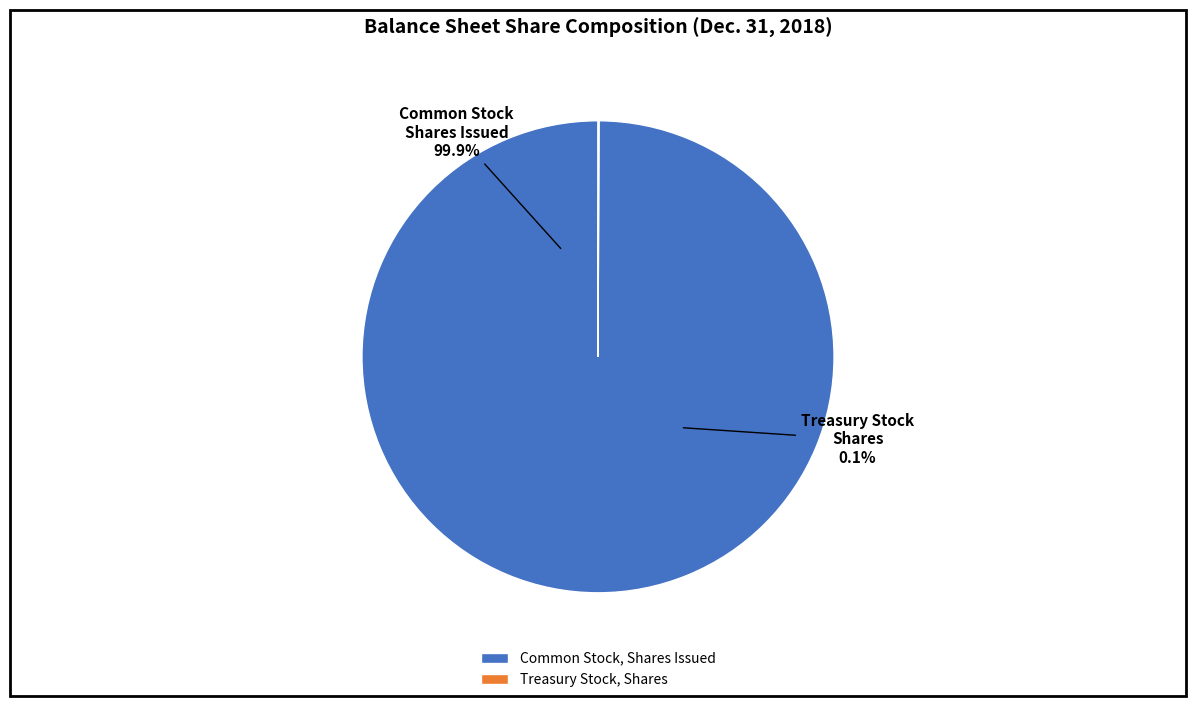

What is the ratio of the value at Common Stock, Shares Issued to the value at Treasury Stock, Shares?

1462.8